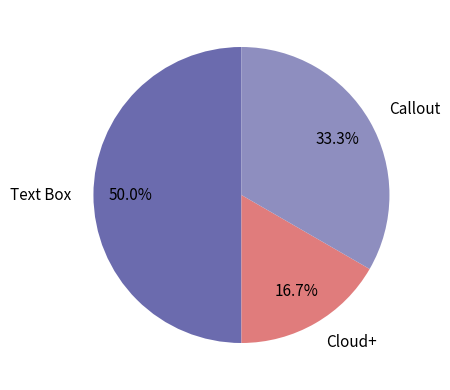

True or false: Cloud+ accounts for 17% of the total.

True